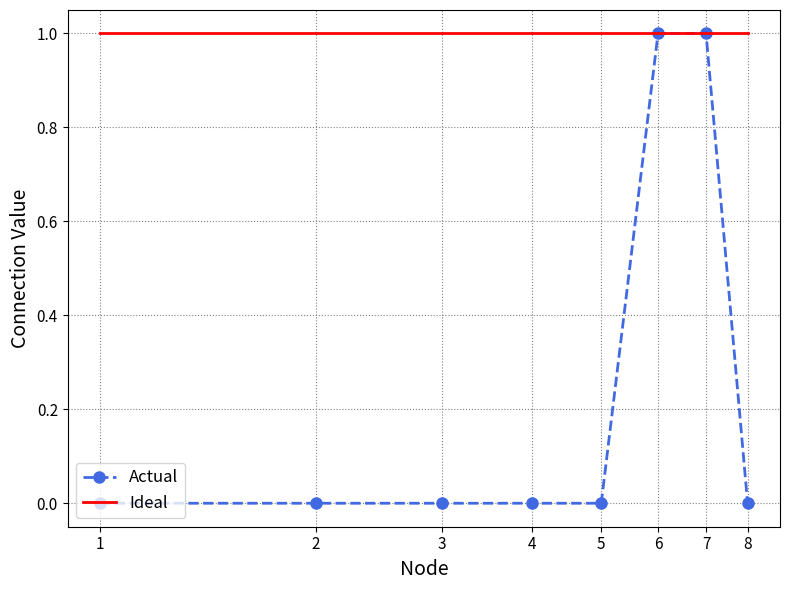

Which series has the widest spread of values?

Actual